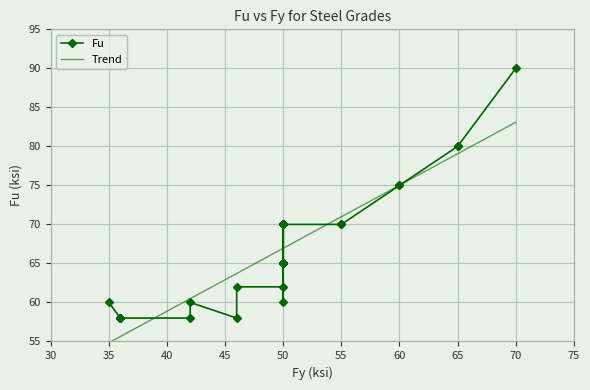

The chart shows a value of 124 at A709 50W. True or false?

False